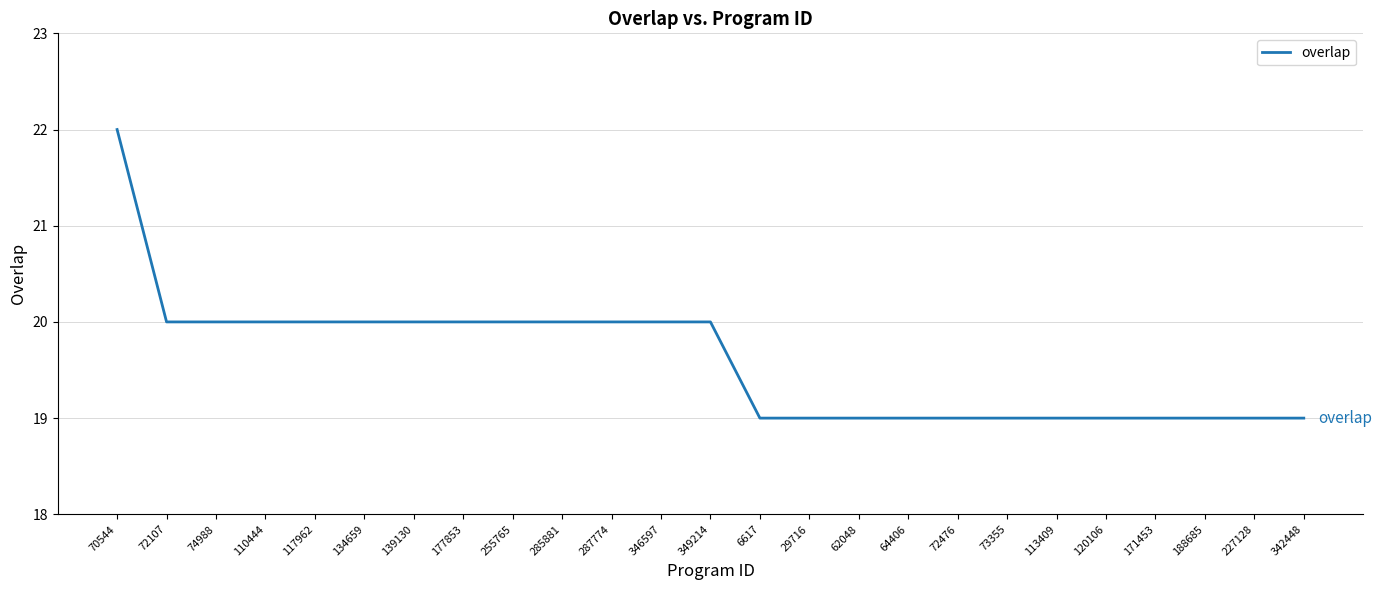

What is the greatest value displayed?

22